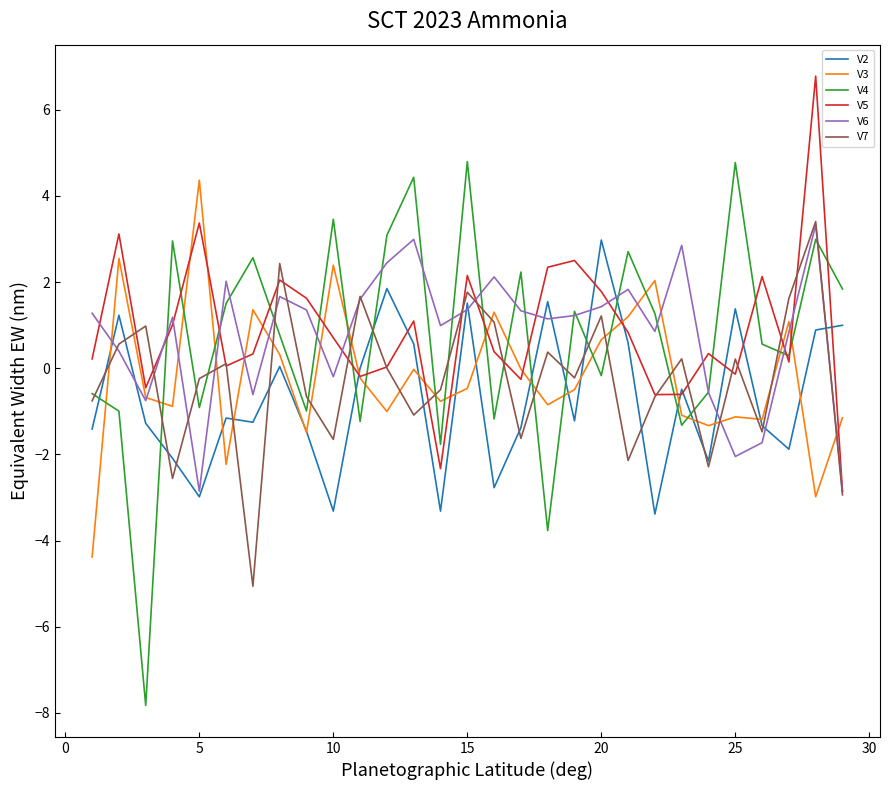

At how many categories does at least one series exceed 5?

1